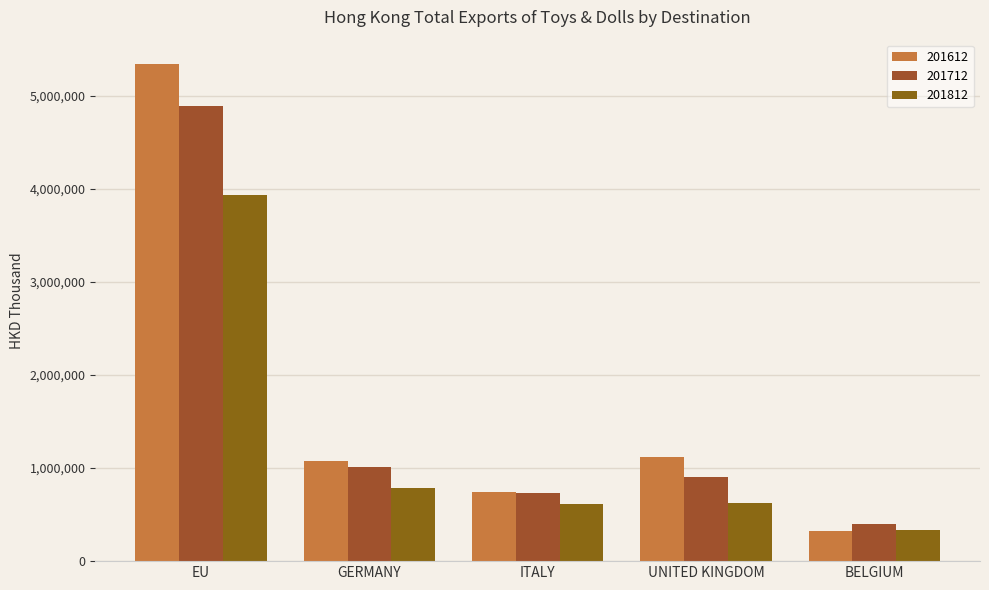

Reading left to right, transcribe all the data shown in this chart.

201612: EU=5336312.6	GERMANY=1079485.6	ITALY=746019.9	UNITED KINGDOM=1123244.6	BELGIUM=321691.9
201712: EU=4892770.1	GERMANY=1009755.0	ITALY=728509.9	UNITED KINGDOM=901368.3	BELGIUM=400962.5
201812: EU=3929325.8	GERMANY=786864.5	ITALY=611820.7	UNITED KINGDOM=627561.7	BELGIUM=334571.5